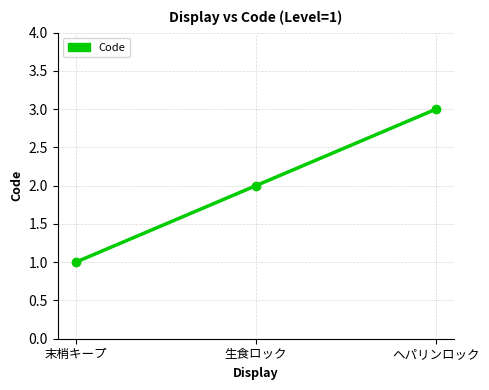

What position from the right is 末梢キープ?

3